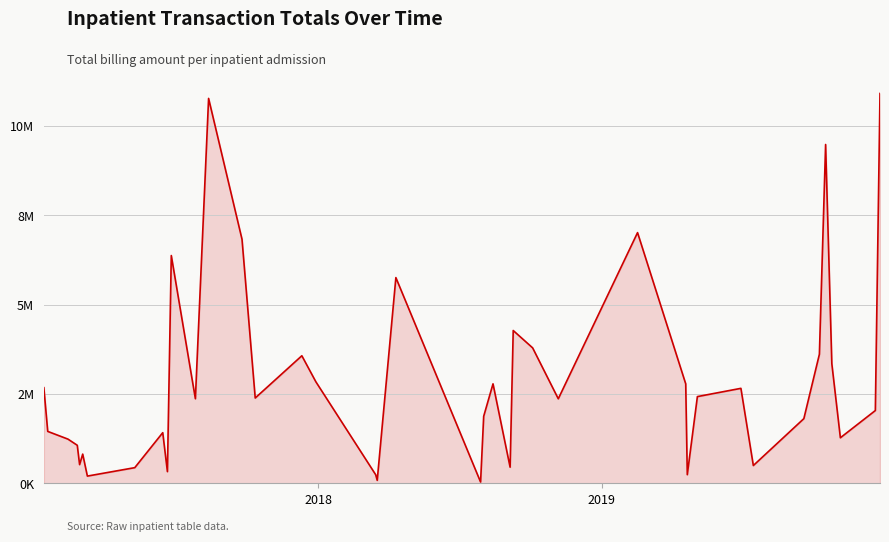

Is this an area chart (filled region under the line)?

Yes